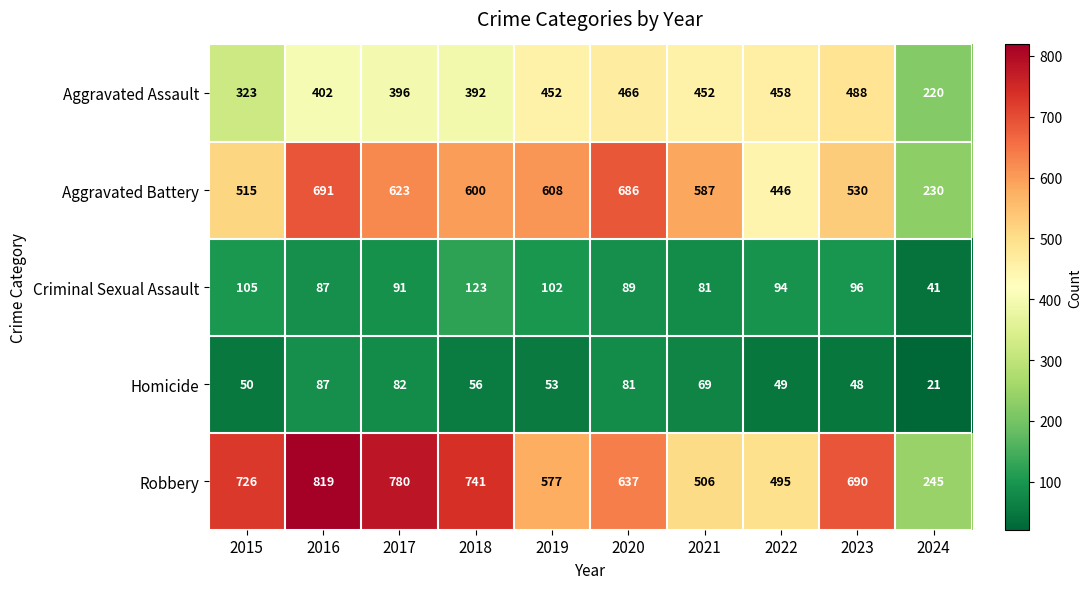

How many series are shown in this chart?

5